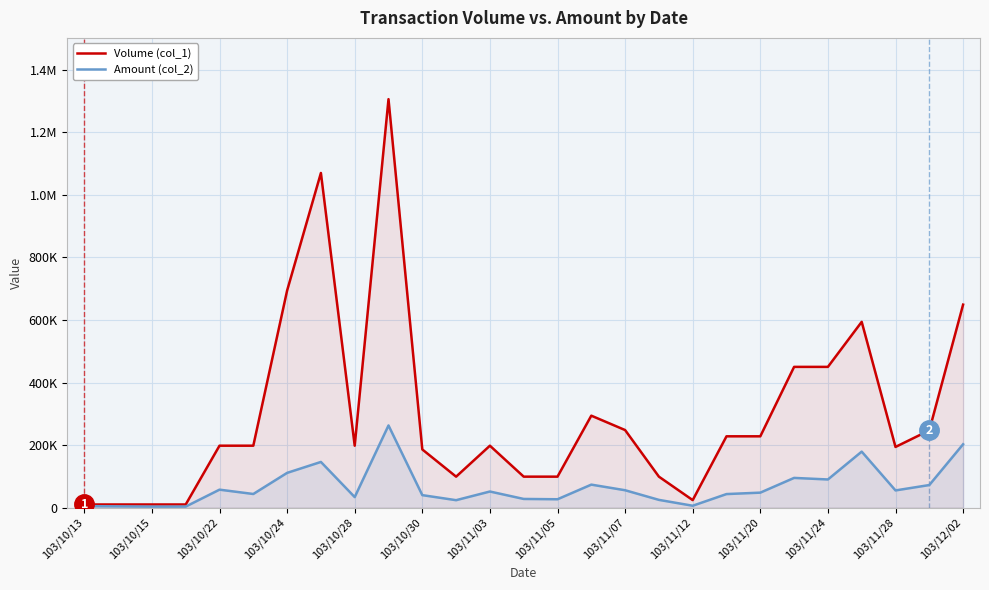

What is the minimum value shown in the chart?

3200